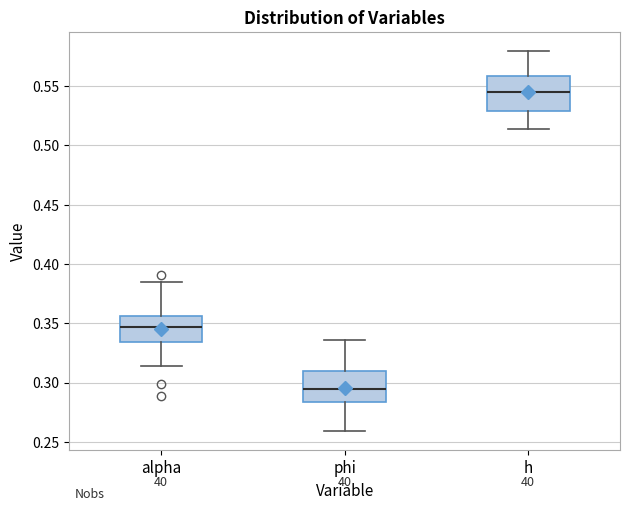

Reading left to right, read every box against the y-axis: the position of its median line, the range the box covers, and the ends of its whiskers. The values are not printed on the chart, so give them approximately, as read against the axis.

alpha: median 0.345, box 0.335 to 0.355, whiskers 0.315 to 0.385
phi: median 0.295, box 0.285 to 0.310, whiskers 0.260 to 0.335
h: median 0.545, box 0.530 to 0.560, whiskers 0.515 to 0.580